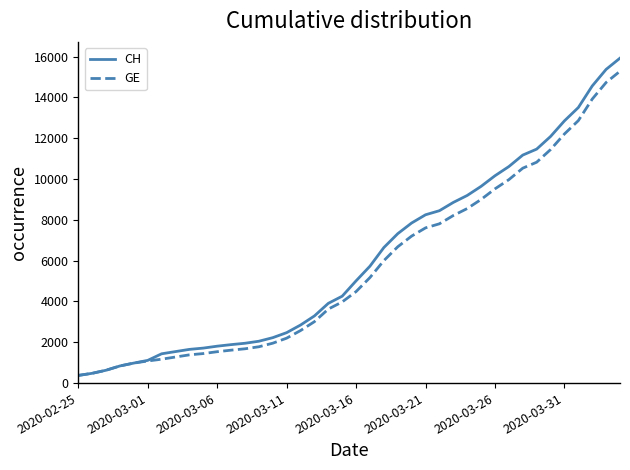

What is the maximum value shown in the chart?

15926